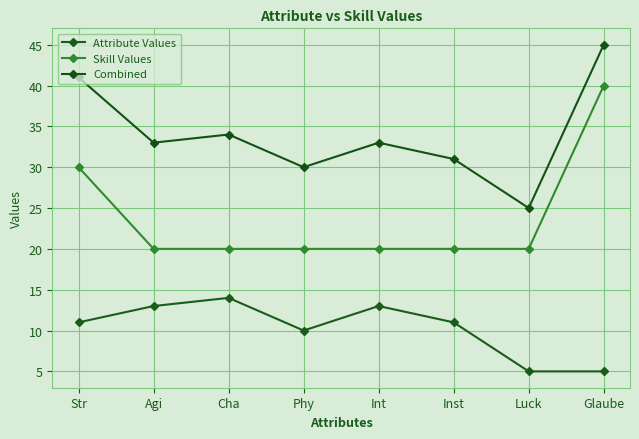

At how many categories does at least one series exceed 39?

2